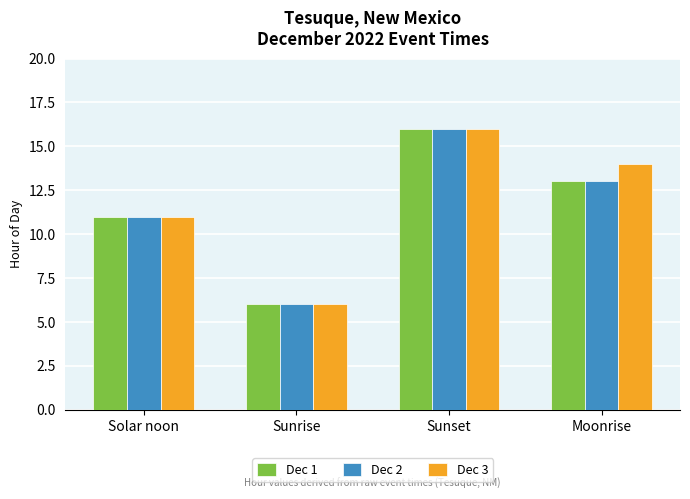

The Dec 2 series shows 6 at Sunrise. True or false?

True